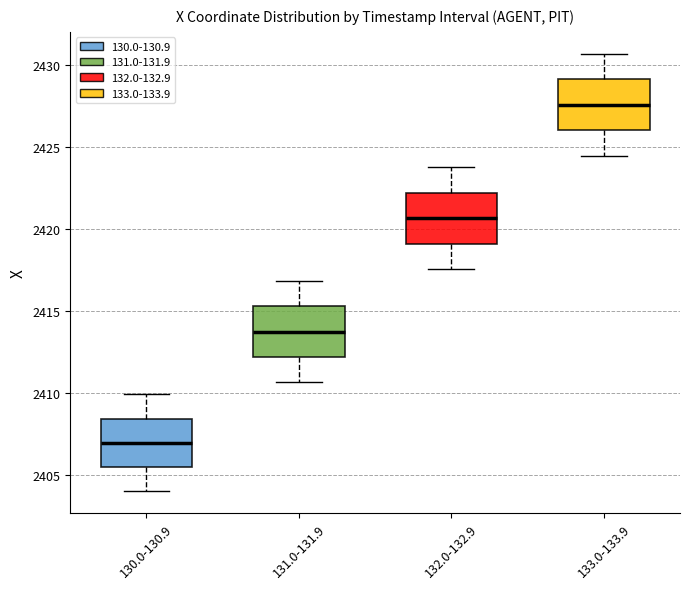

Reading left to right, read every box against the y-axis: the position of its median line, the range the box covers, and the ends of its whiskers. The values are not printed on the chart, so give them approximately, as read against the axis.

130.0-130.9: median 2407.0, box 2405.5 to 2408.5, whiskers 2404.0 to 2410.0
131.0-131.9: median 2414.0, box 2412.0 to 2415.5, whiskers 2410.5 to 2417.0
132.0-132.9: median 2420.5, box 2419.0 to 2422.0, whiskers 2417.5 to 2424.0
133.0-133.9: median 2427.5, box 2426.0 to 2429.0, whiskers 2424.5 to 2430.5